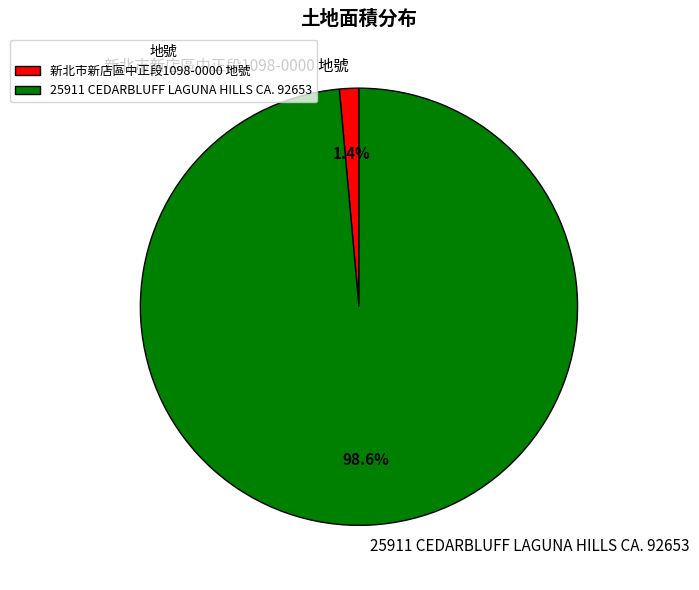

Which has a higher value, 25911 CEDARBLUFF LAGUNA HILLS CA. 92653 or 新北市新店區中正段1098-0000 地號?

25911 CEDARBLUFF LAGUNA HILLS CA. 92653